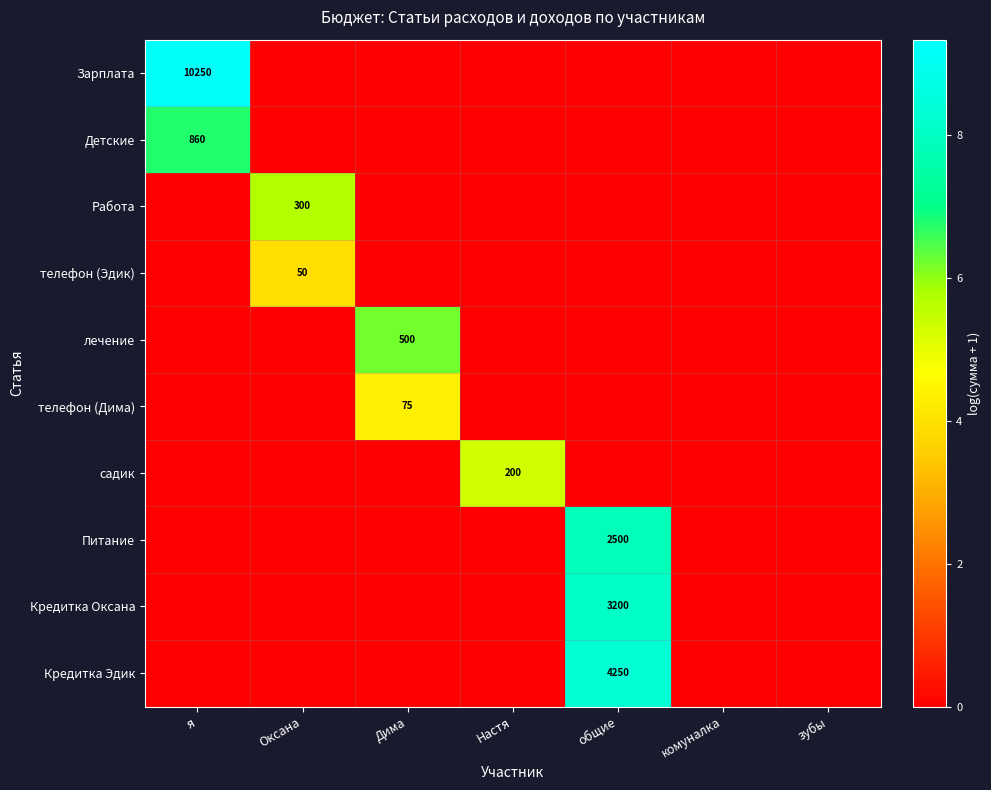

Which has a higher value, общие or комуналка?

общие